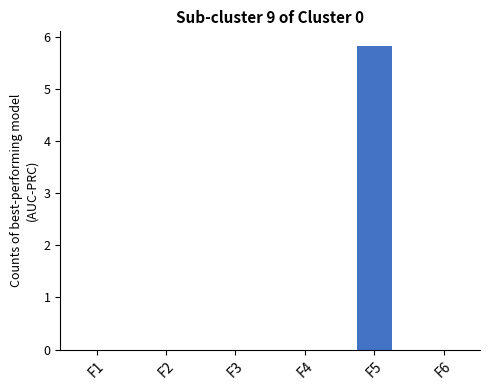

Which has a higher value, F6 or F5?

F5